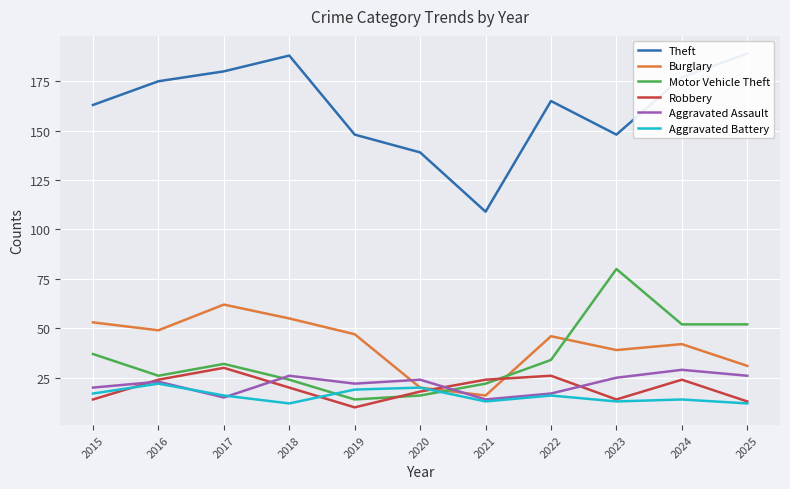

What is the difference between the second highest and minimum values in the Robbery series?

16